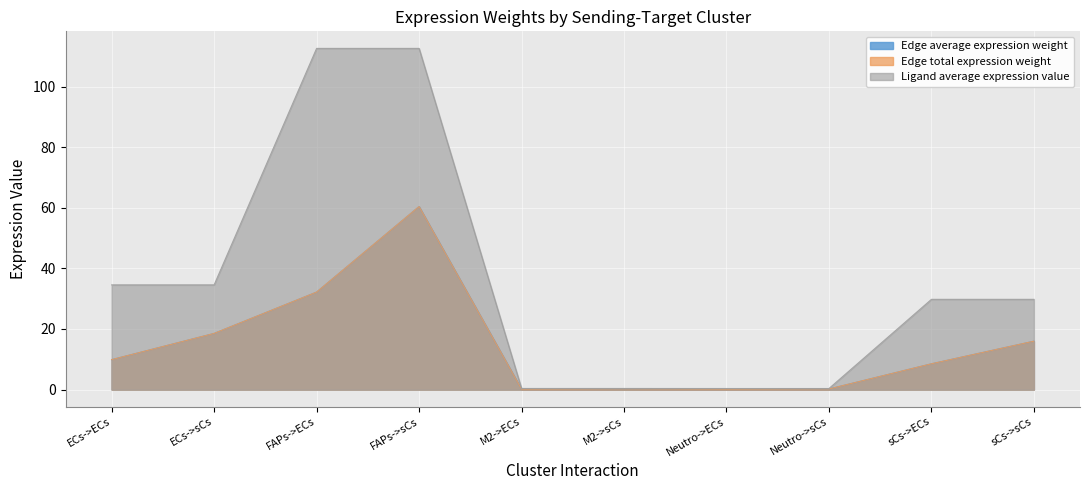

In Edge average expression weight, how many points are lower than both neighbors (excluding endpoints)?

2